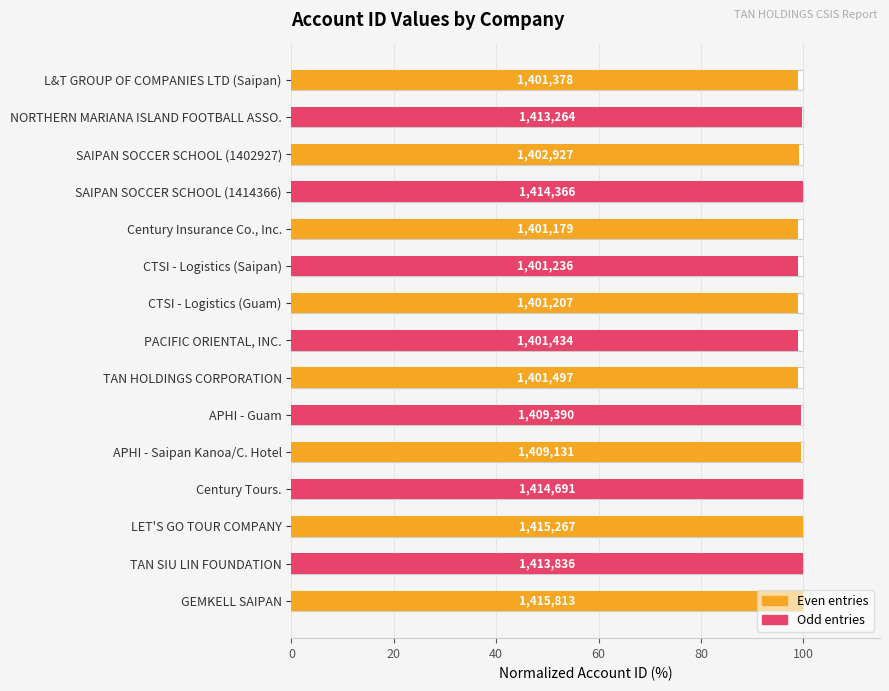

What is the change in value from SAIPAN SOCCER SCHOOL (1402927) to SAIPAN SOCCER SCHOOL (1414366)?

+0.8